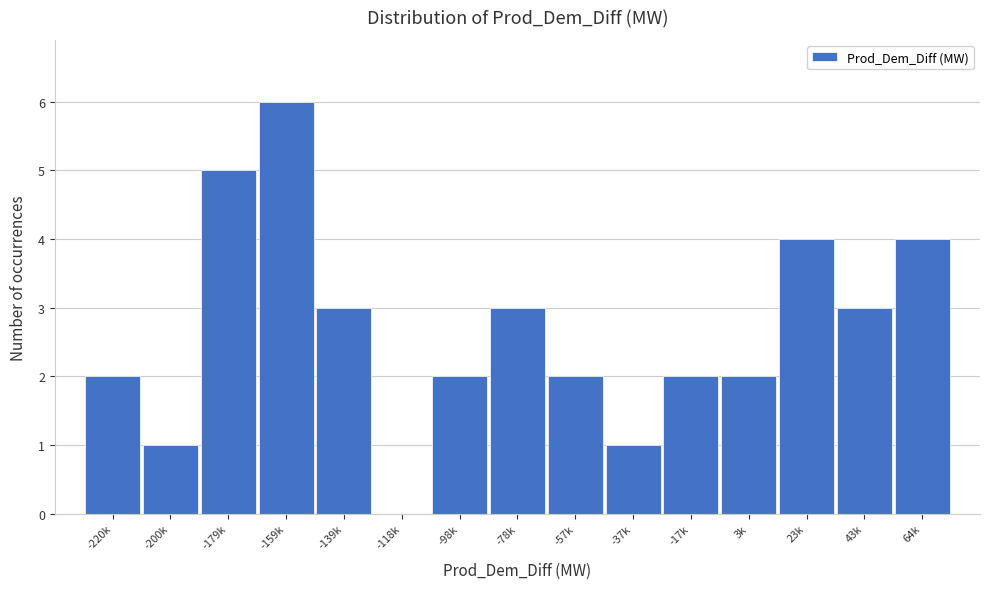

Reading left to right, transcribe all the data shown in this chart.

-220k=2	-200k=1	-179k=5	-159k=6	-139k=3	-118k=0	-98k=2	-78k=3	-57k=2	-37k=1	-17k=2	3k=2	23k=4	43k=3	64k=4